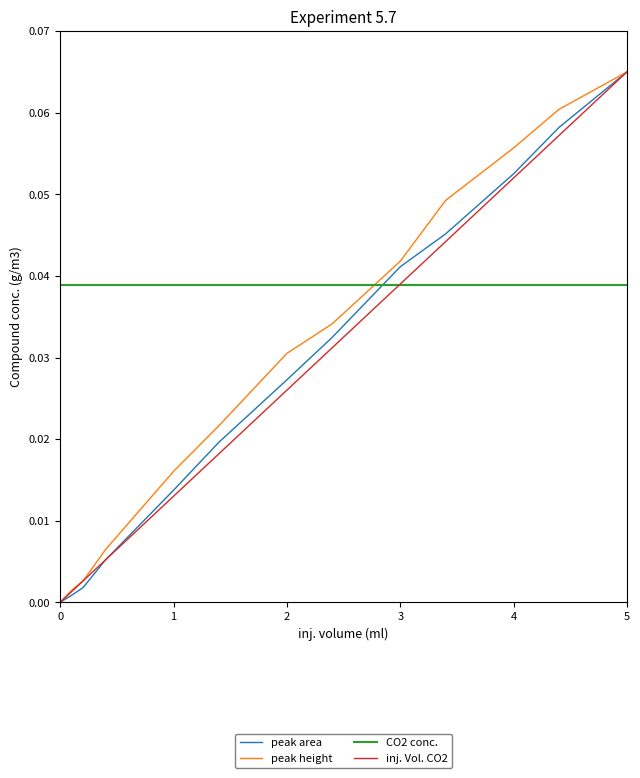

At how many categories does at least one series exceed 0?

13